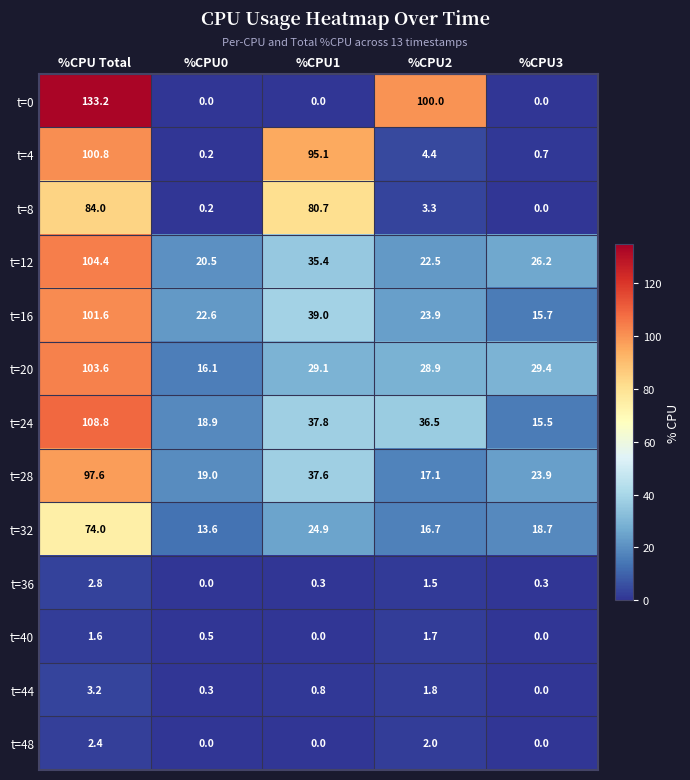

Read the t=44 value at %CPU2.

1.8